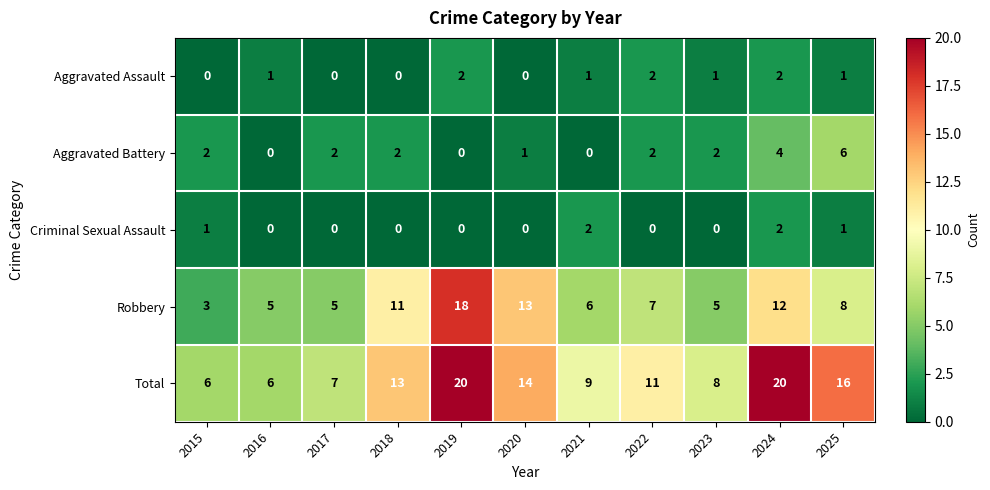

Which category has the lowest value in the Robbery series?

2015